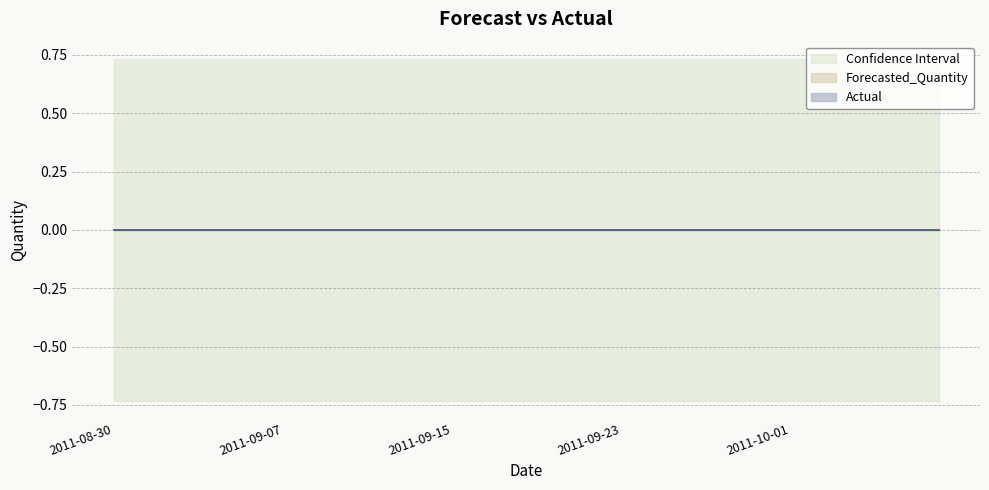

At which category is the sum across all series the highest?

2011-08-30